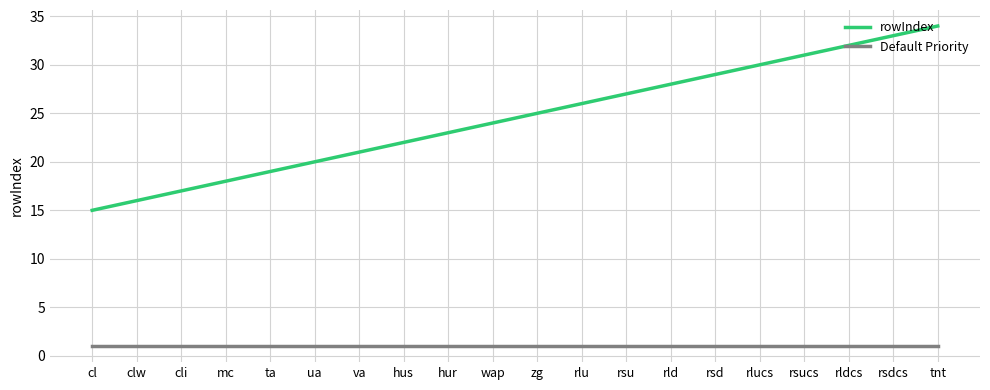

Does the chart have visible grid lines?

Yes